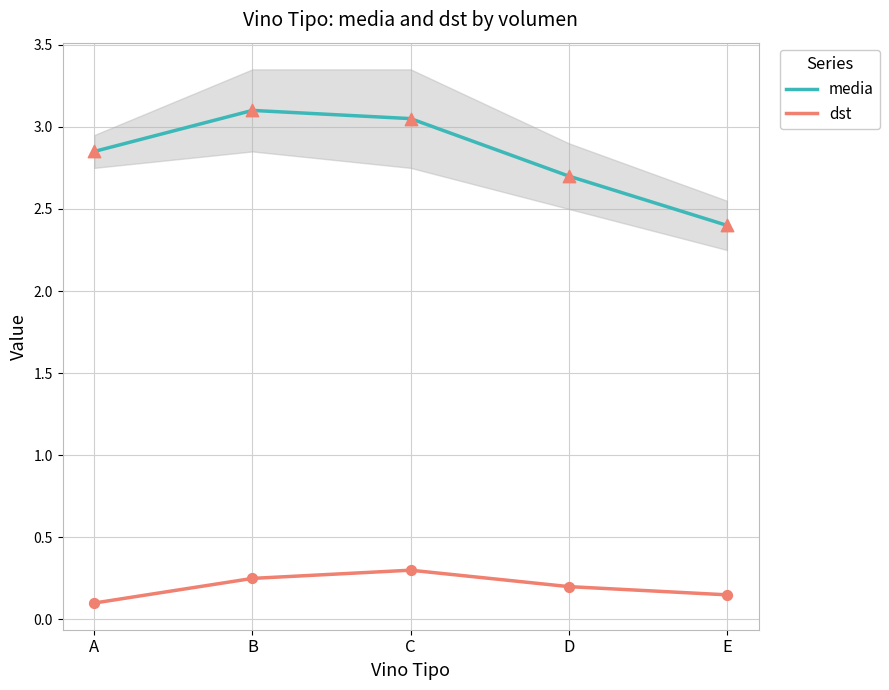

What are all the series names shown in the legend?

media, dst